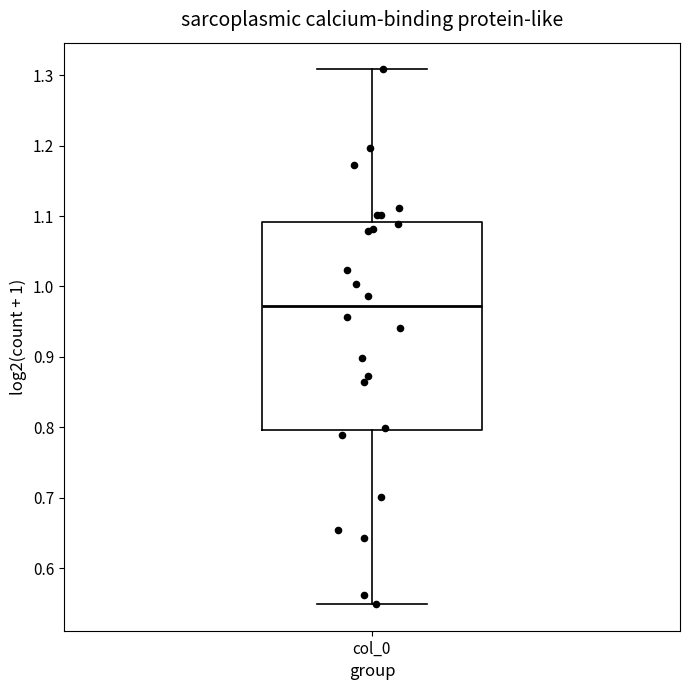

Read this box plot against the y-axis: the position of the median line, the range covered by the box, and the ends of both whiskers. The values are not printed on the chart, so give them approximately, as read against the axis.

median 0.97, box 0.80 to 1.09, whiskers 0.55 to 1.31